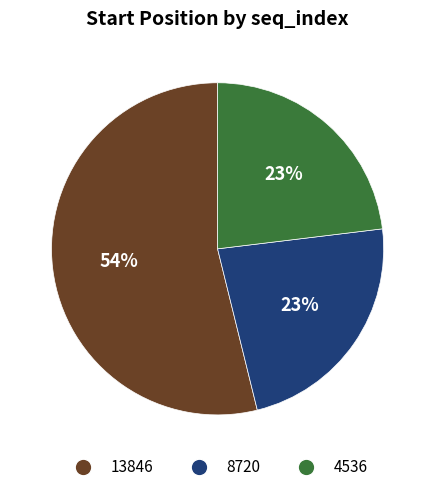

Which slice is the largest?

13846